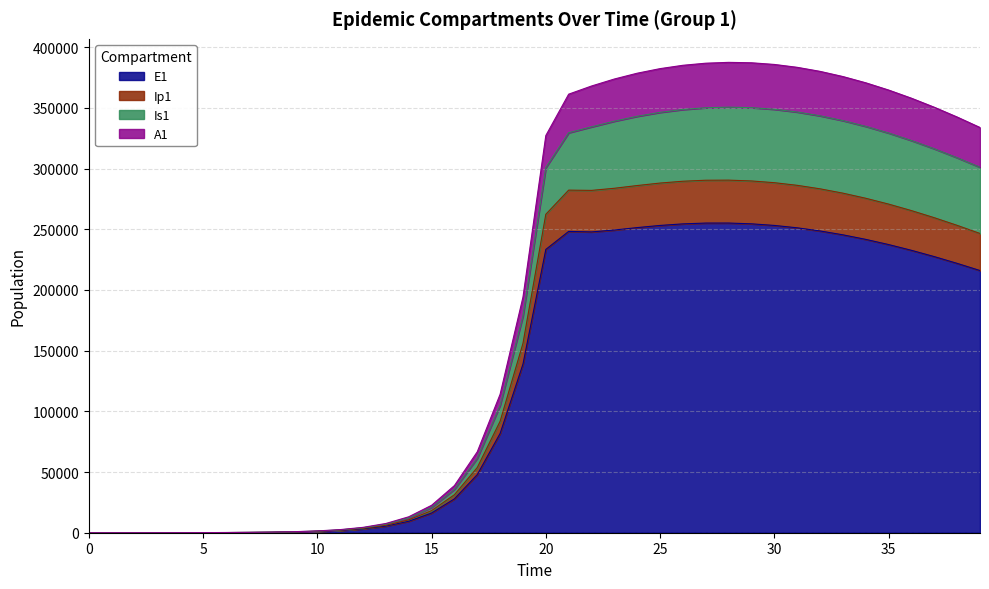

True or false: A1 and Is1 cross at least once.

False